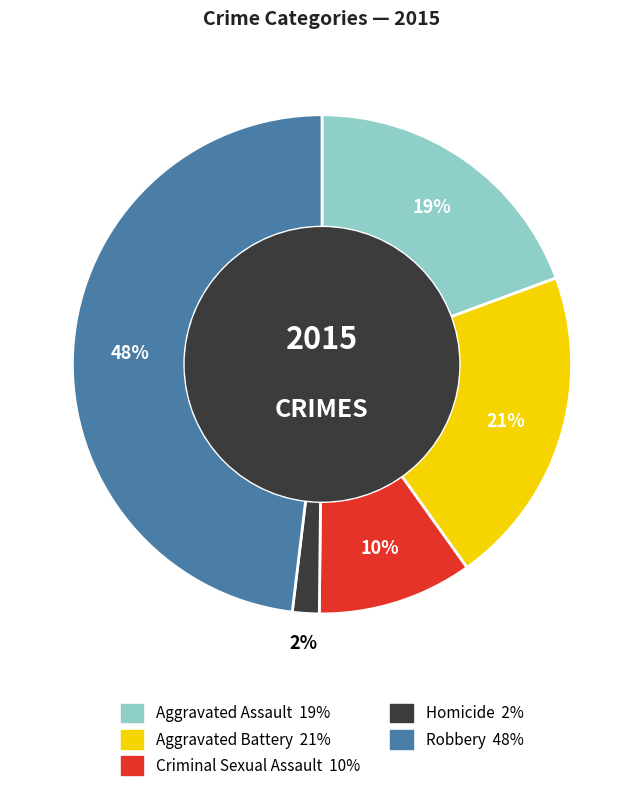

Is it true that Aggravated Assault is 6% of the pie?

False